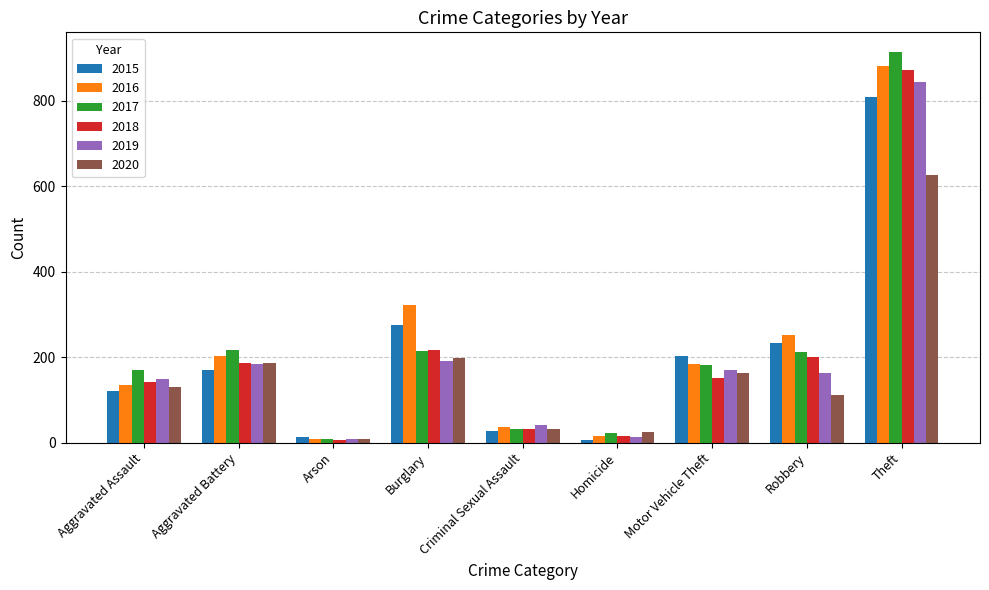

True or false: 2019 has a value of 163 at Robbery.

True